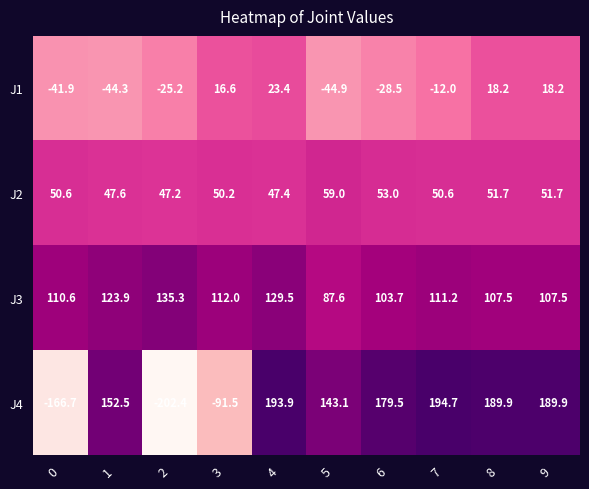

Rank the series at 7 from lowest to highest value.

J1, J2, J3, J4